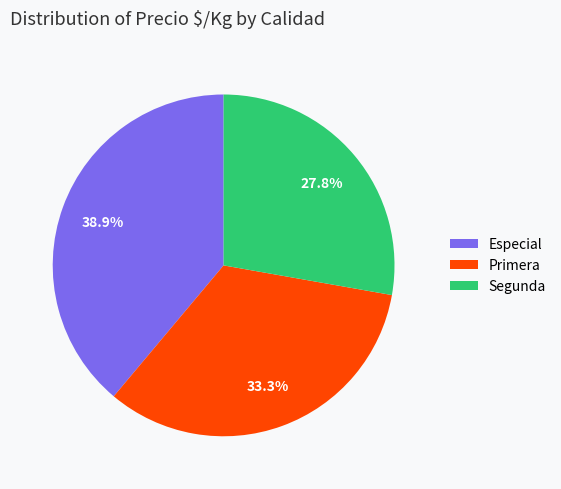

True or false: Segunda accounts for 28% of the total.

True